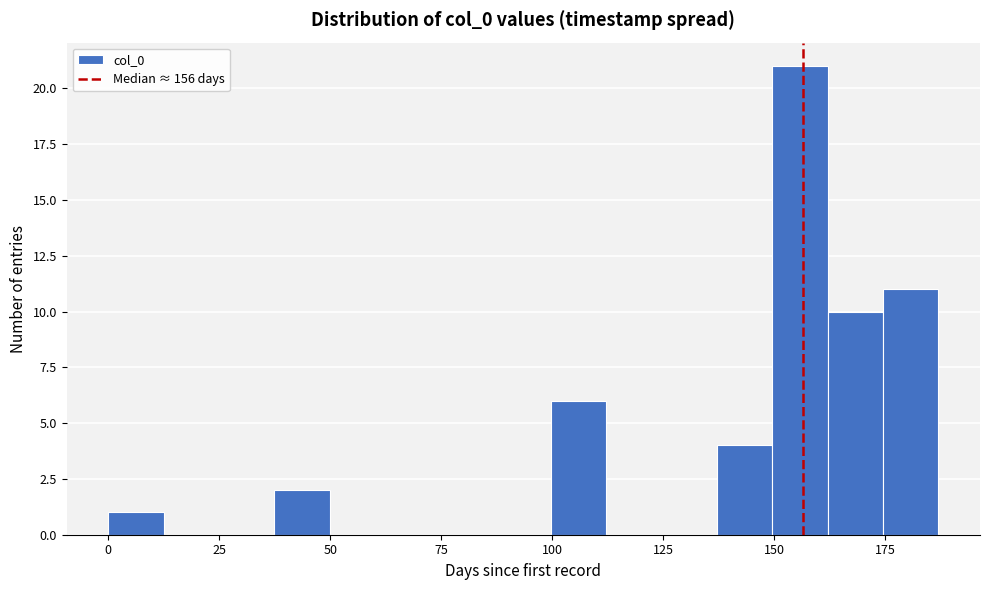

Read against the x-axis, roughly where is the centre of the tallest bar?

155